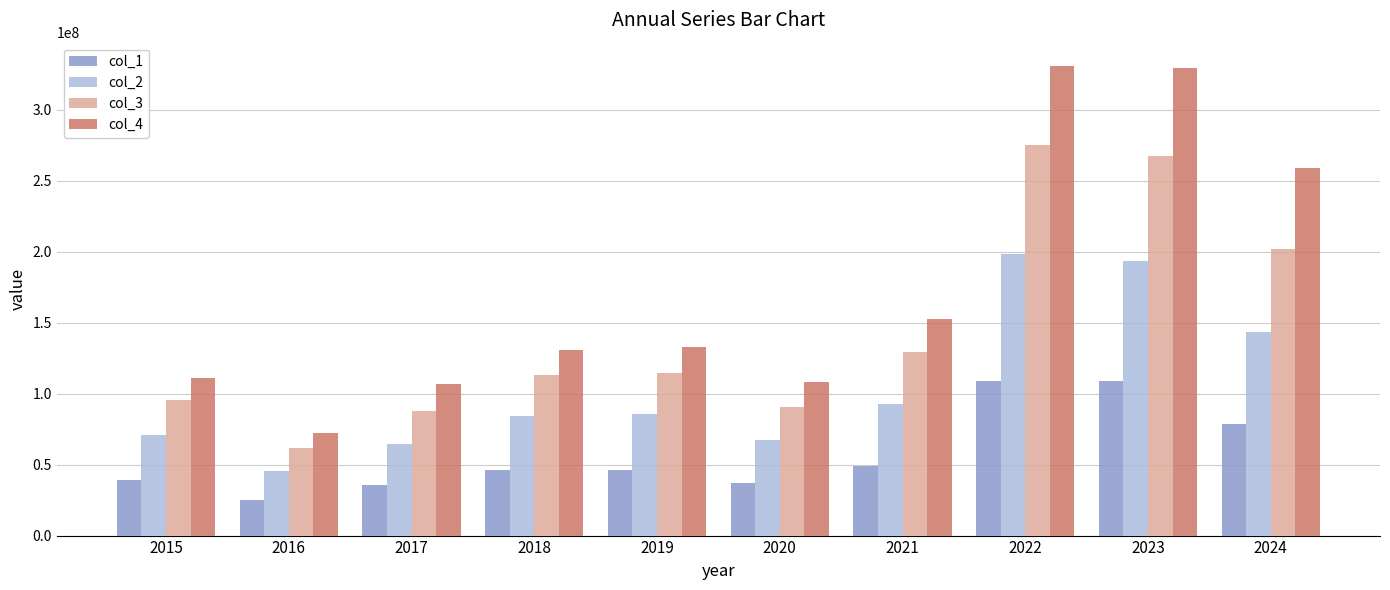

Which series has the largest range (max minus min)?

col_4